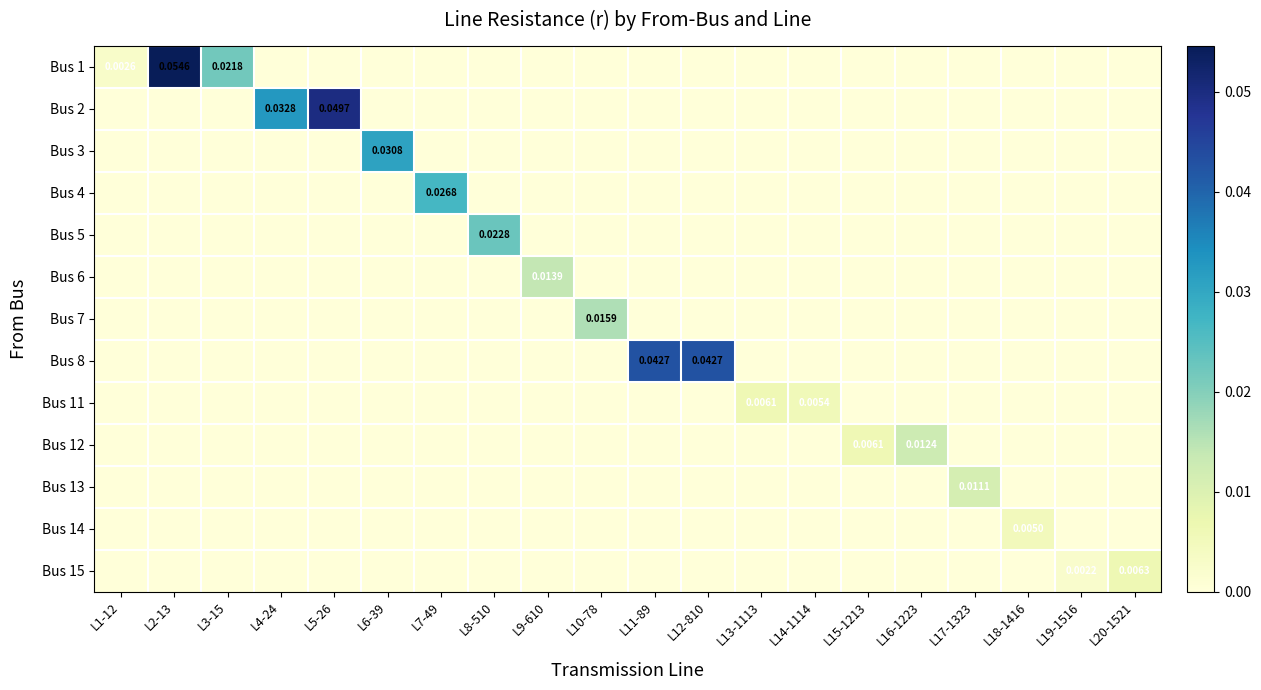

Between L1-12 and L2-13, which is larger?

L2-13